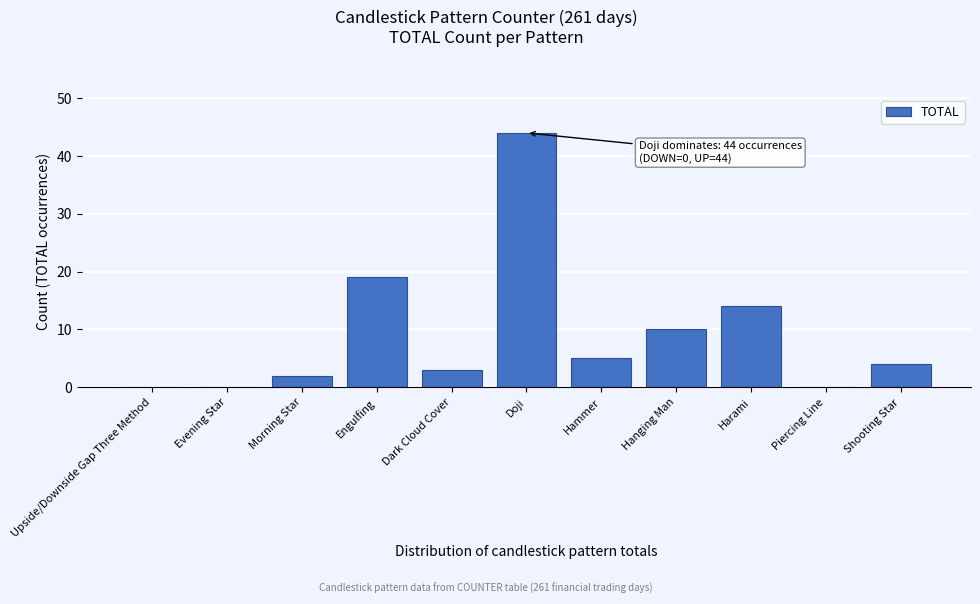

Reading left to right, what are all the values shown in this chart?

Upside/Downside Gap Three Method=0	Evening Star=0	Morning Star=2	Engulfing=19	Dark Cloud Cover=3	Doji=44	Hammer=5	Hanging Man=10	Harami=14	Piercing Line=0	Shooting Star=4